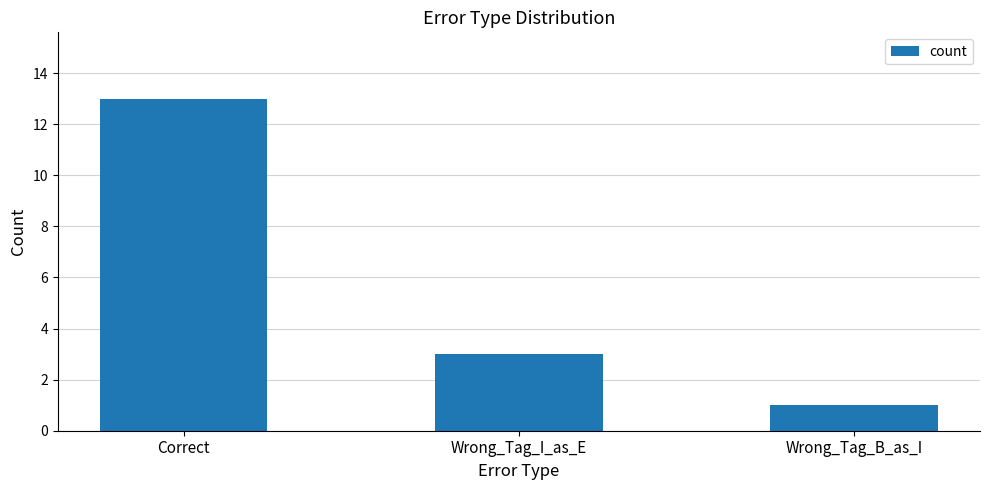

What is the sum of all values?

17